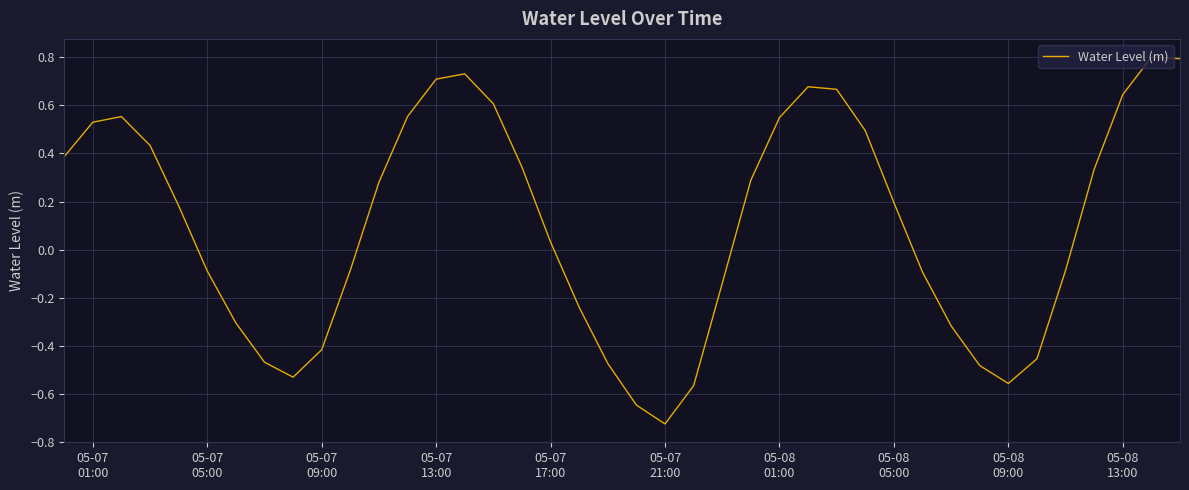

What is the difference between the maximum and minimum values?

1.5